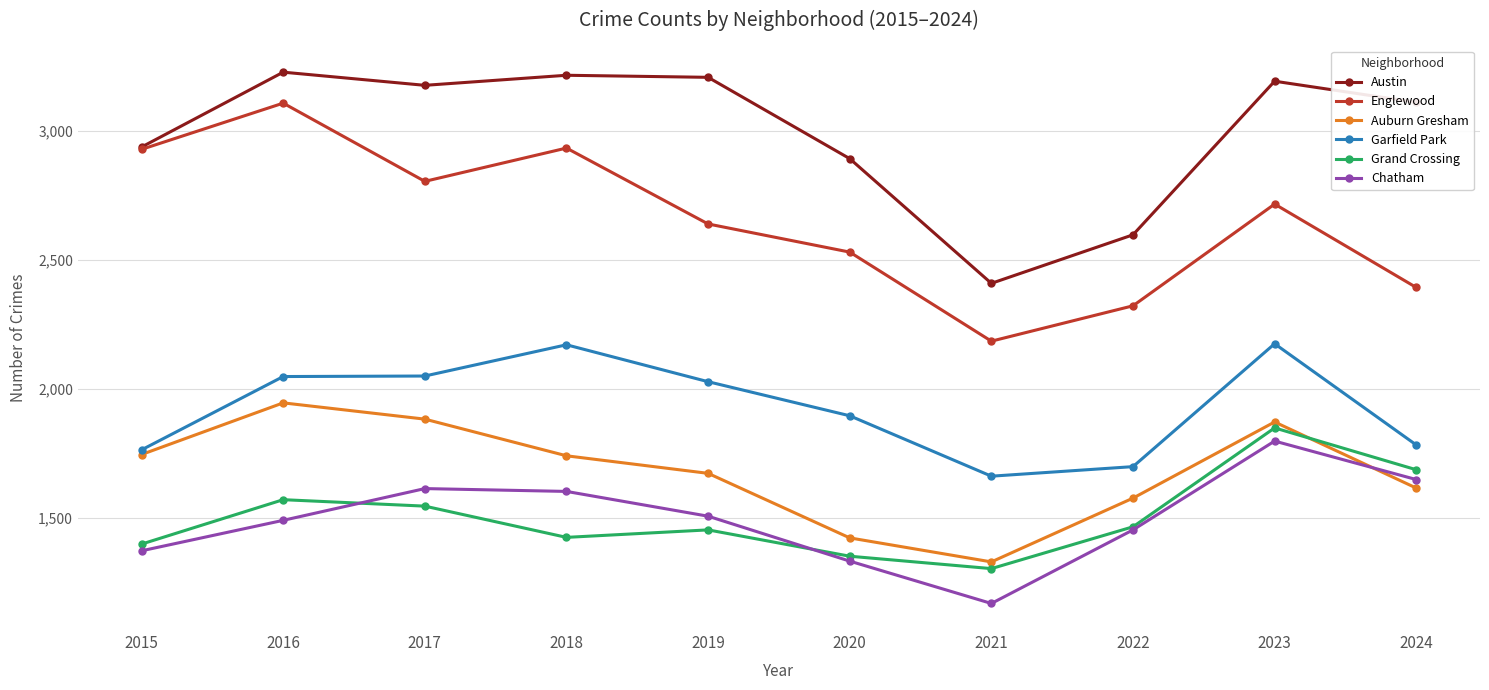

True or false: Austin and Garfield Park intersect in this chart.

False